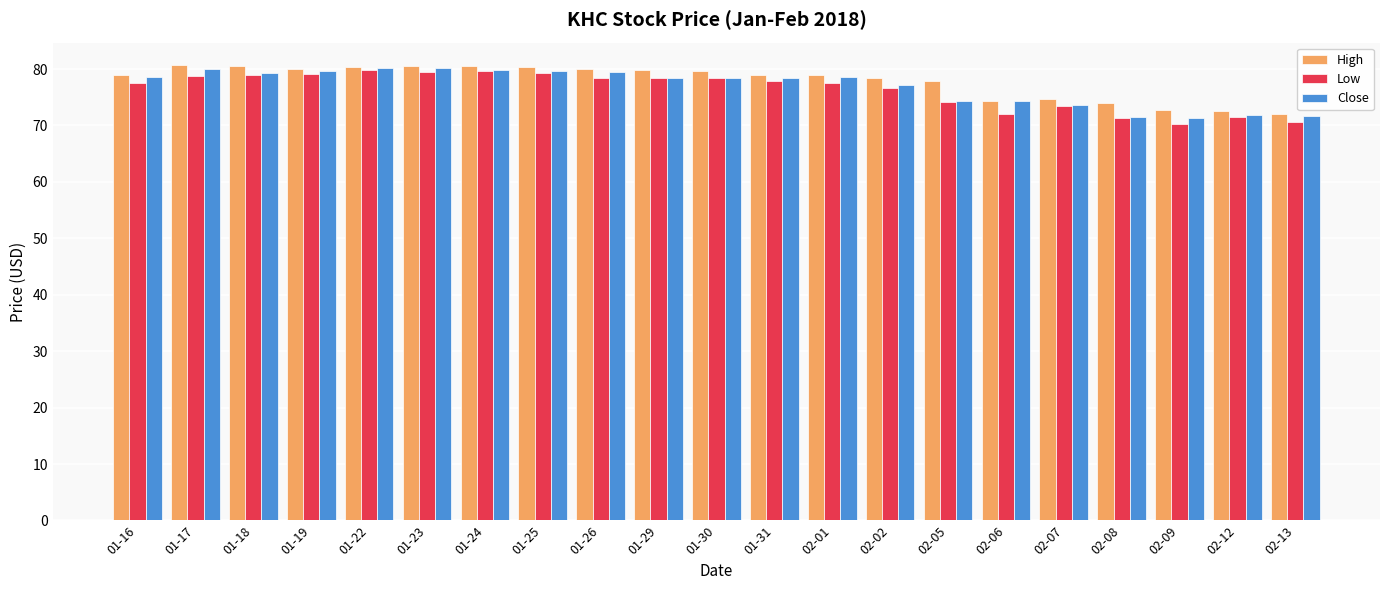

What is the sum of all Low values?

1603.6